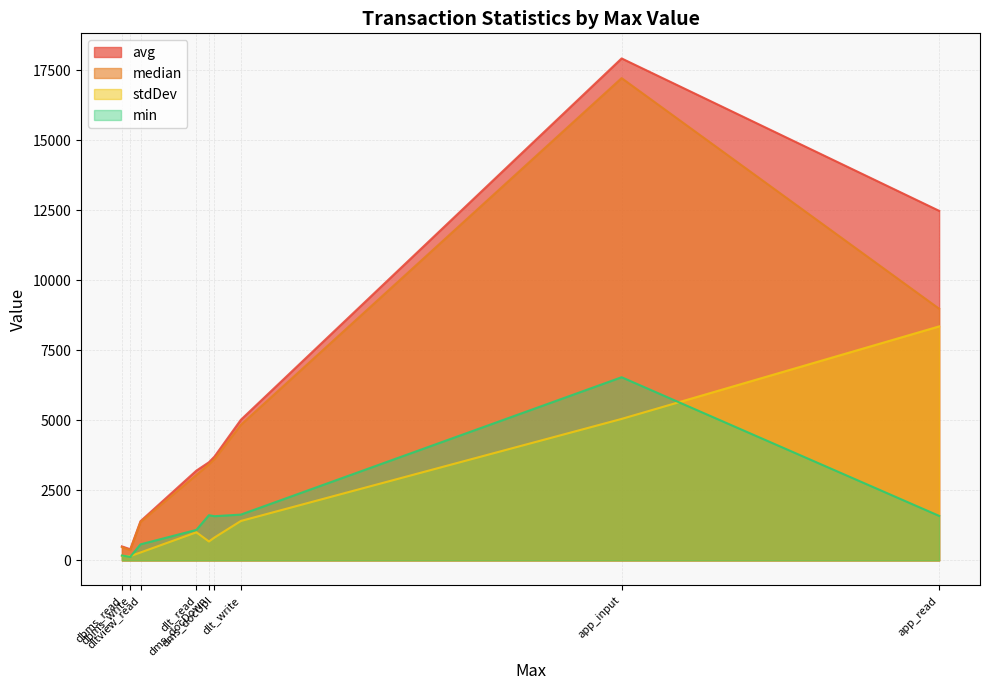

At app_read, list the series in order from smallest to largest.

min, stdDev, median, avg